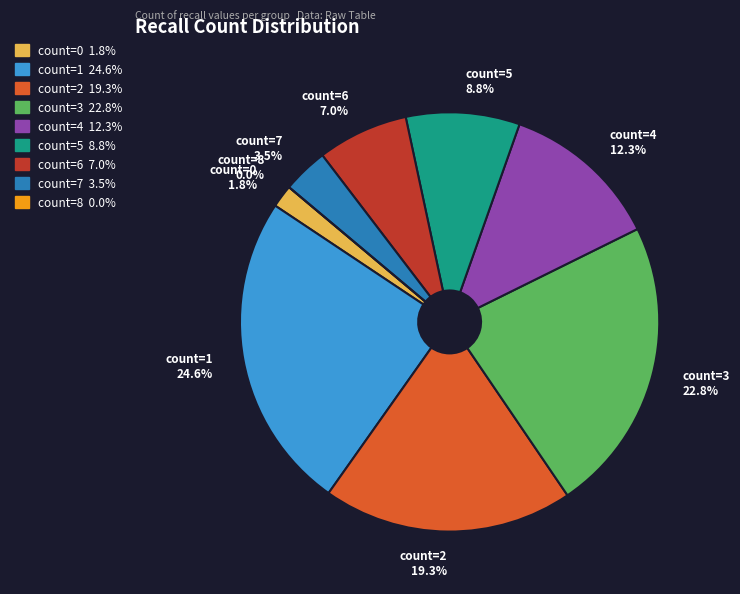

To the nearest percent, what portion does 2 represent?

19%